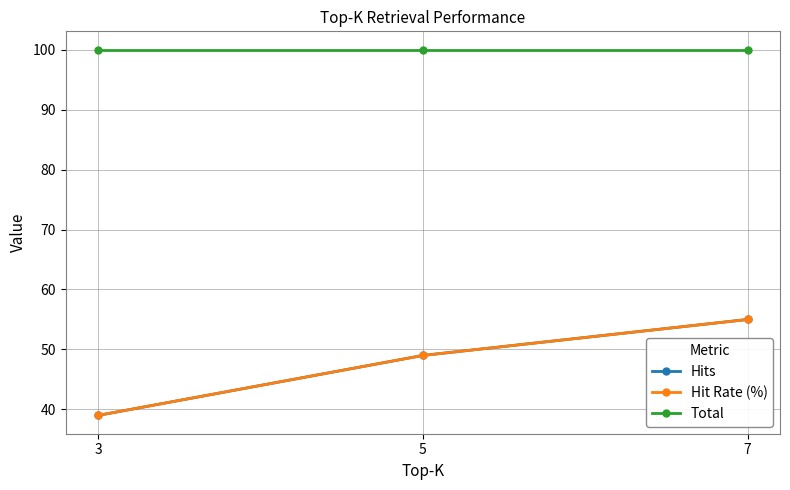

Where is Hits nearest to the value 47?

5